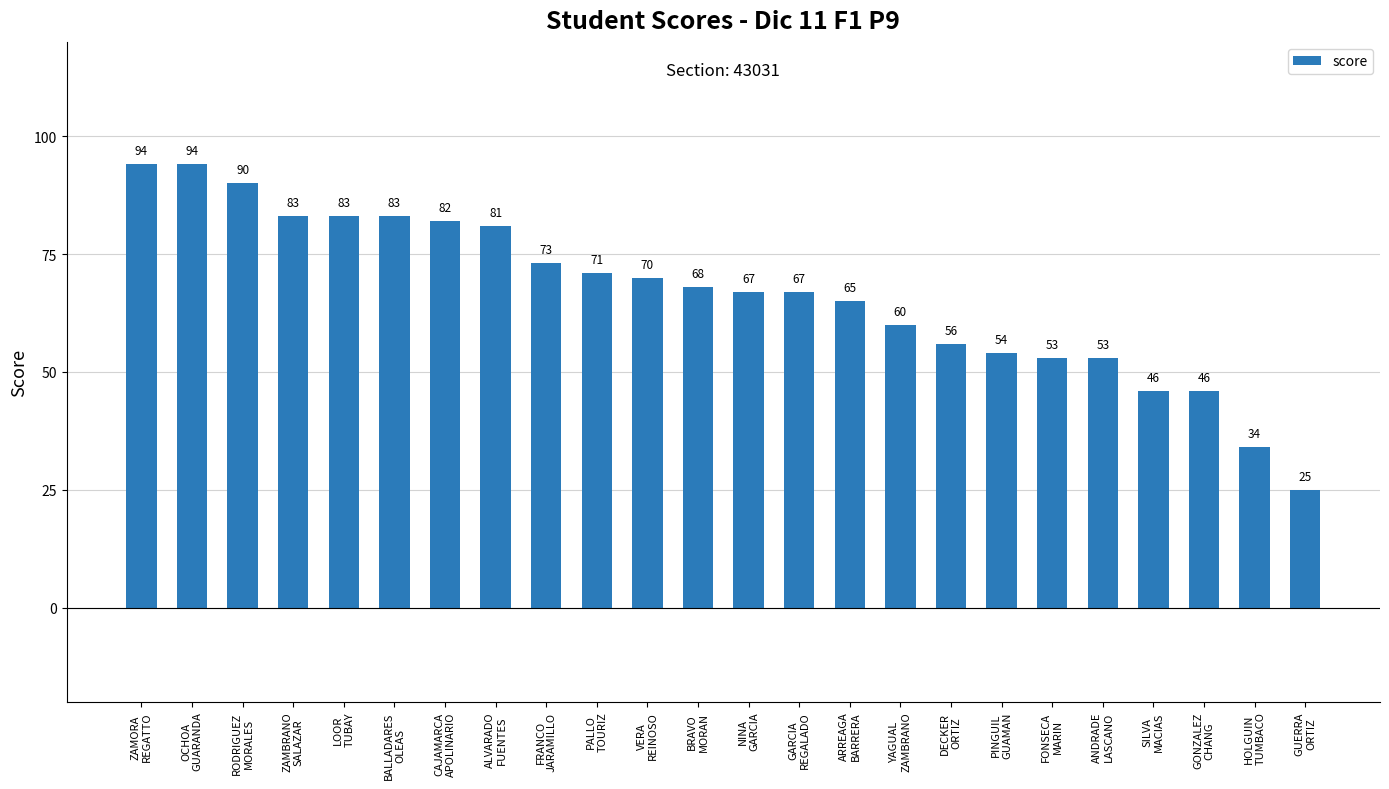

What is the value of the 6th bar from the left?

83